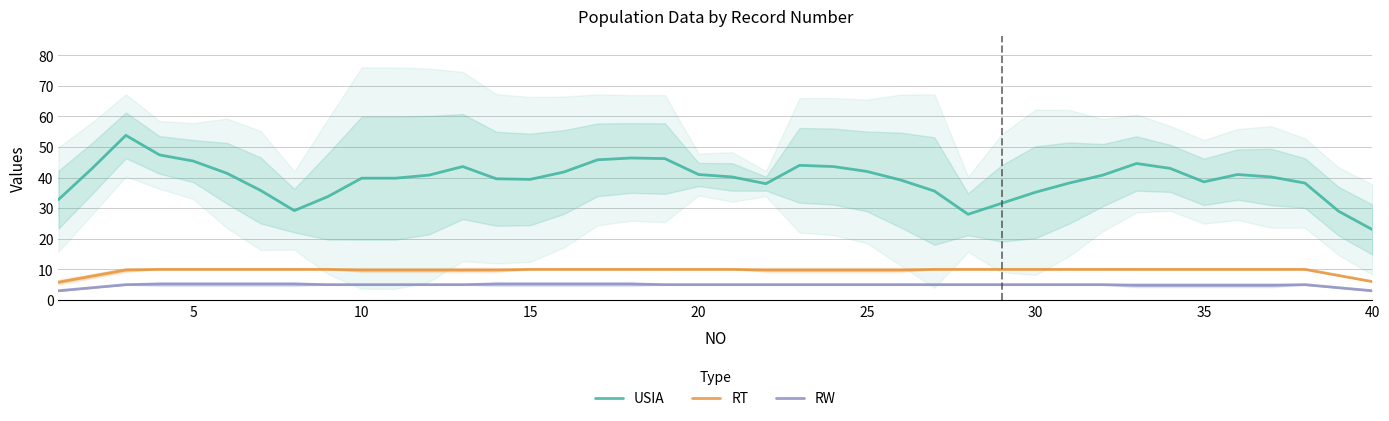

How many distinct data groups are displayed?

3